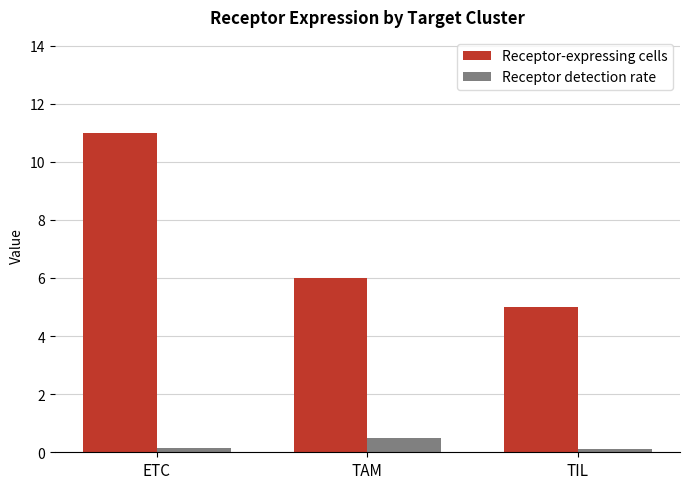

Reading left to right, list all the values displayed in this chart.

Receptor-expressing cells: 11.0	6.0	5.0
Receptor detection rate: 0.1	0.5	0.1